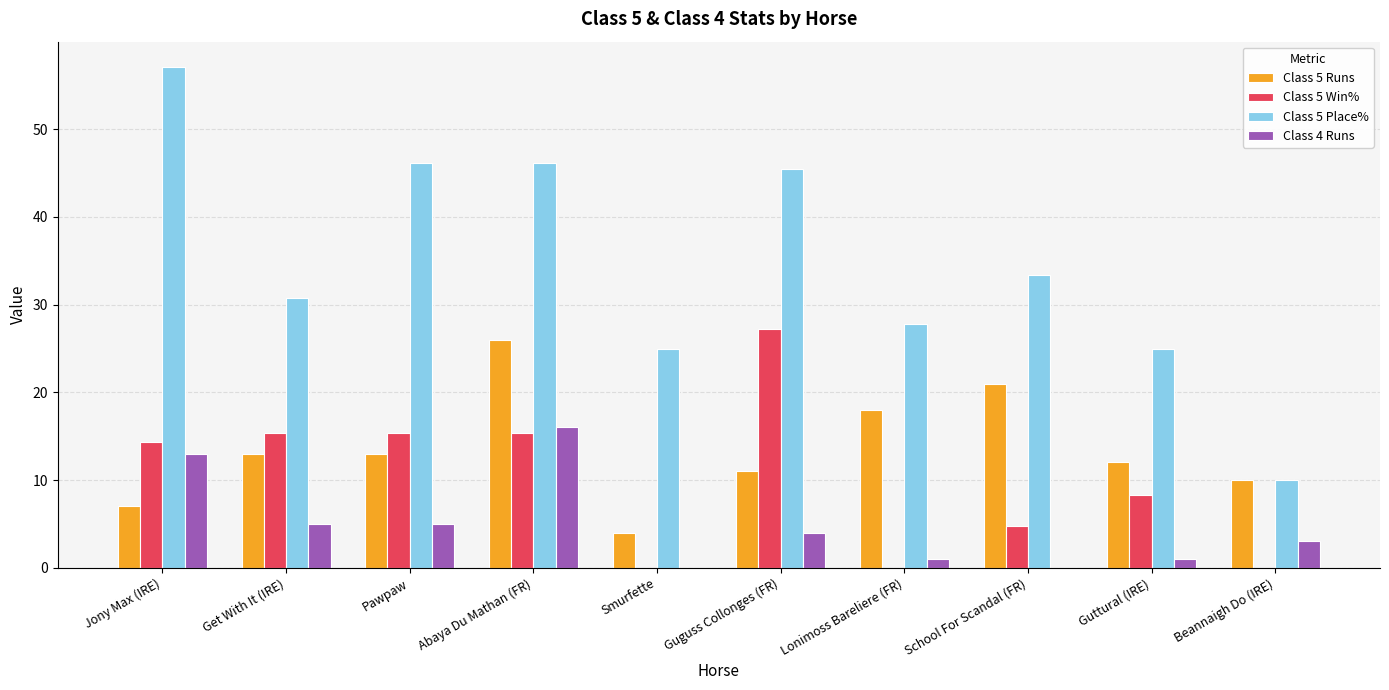

Is it true that Class 5 Place% equals 6.2 at Beannaigh Do (IRE)?

False